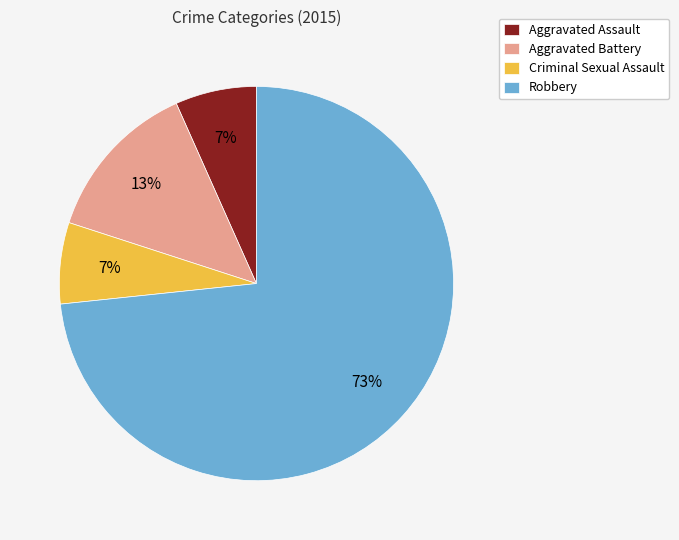

What percentage is the Aggravated Battery slice, to the nearest percent?

13%